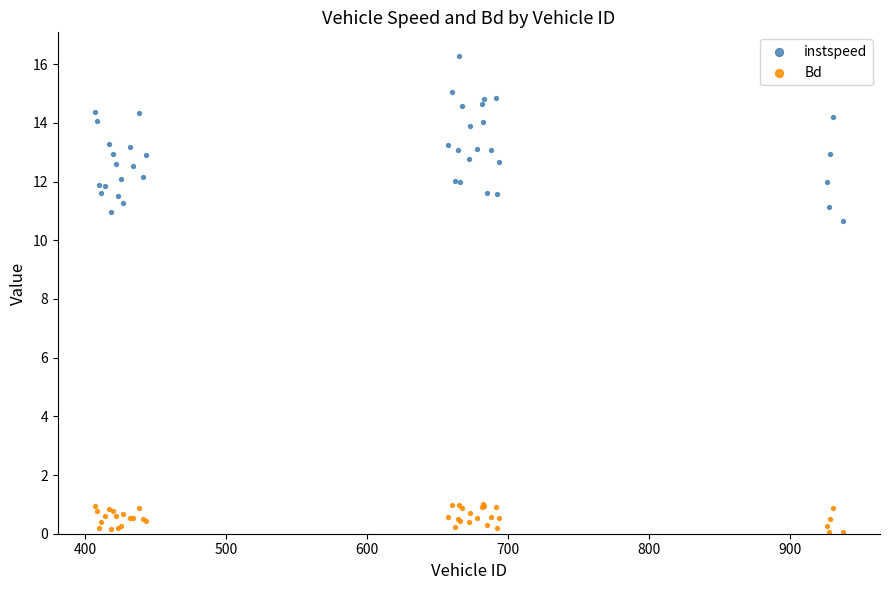

Which series reaches the maximum Y coordinate?

instspeed